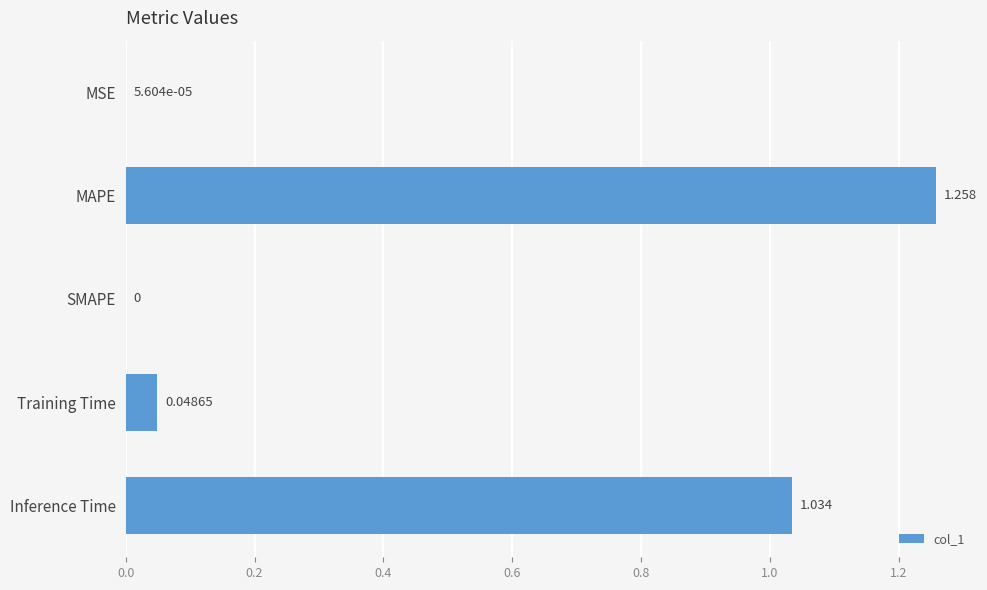

How many series are shown in this chart?

1